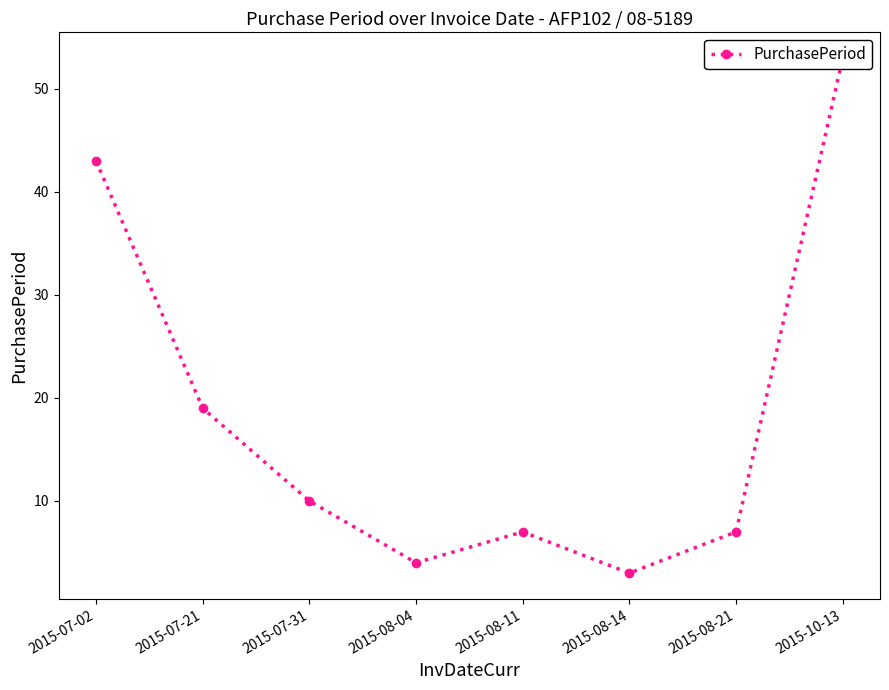

What is the sum of the values at 2015-07-02 and 2015-07-21?

62